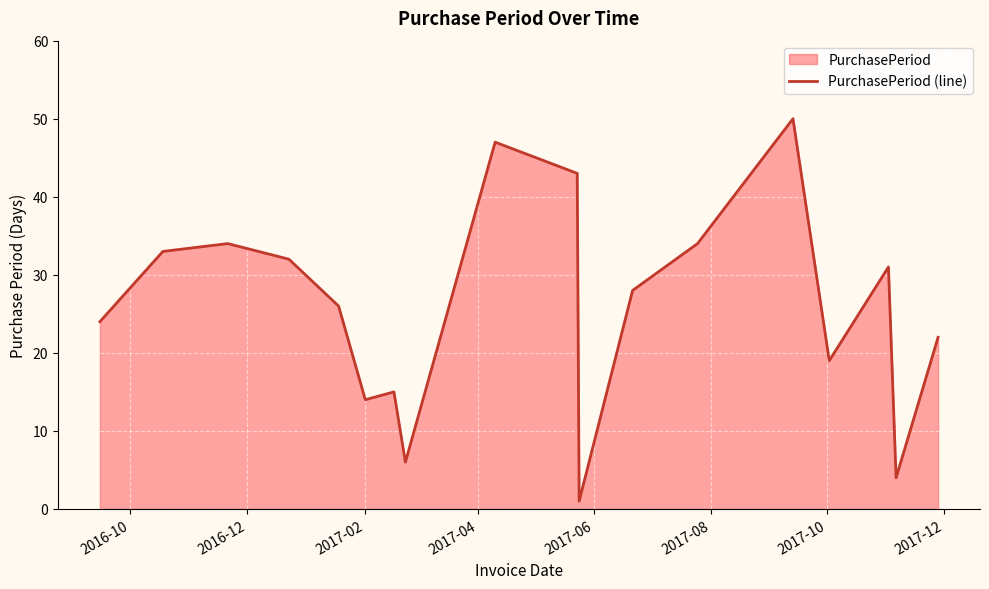

What is the difference between the maximum and minimum values?

49